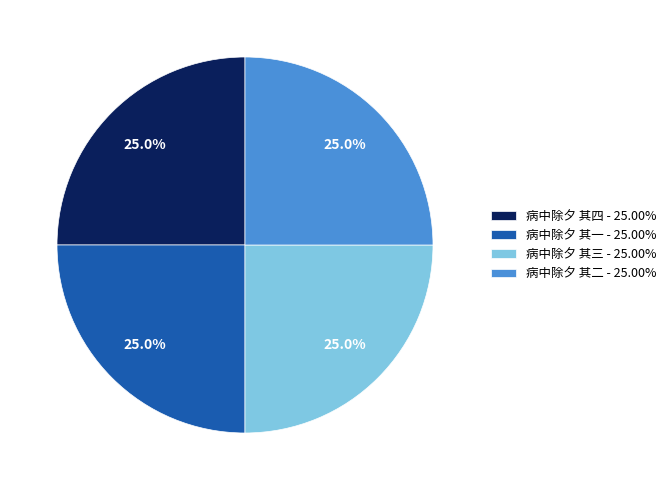

To the nearest percent, what portion does 病中除夕 其三 represent?

25%